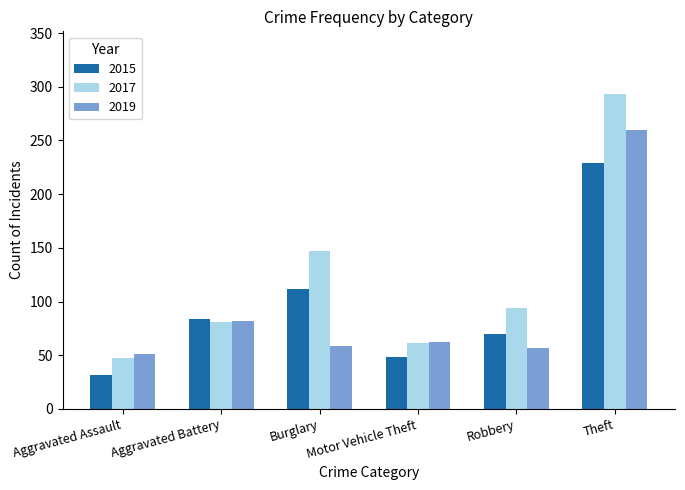

What is the difference between the 2017 values at Theft and Motor Vehicle Theft?

232